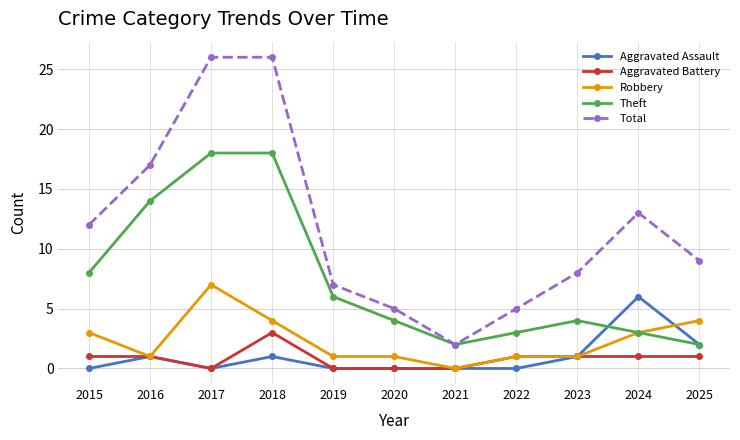

What is the maximum value for Robbery?

7